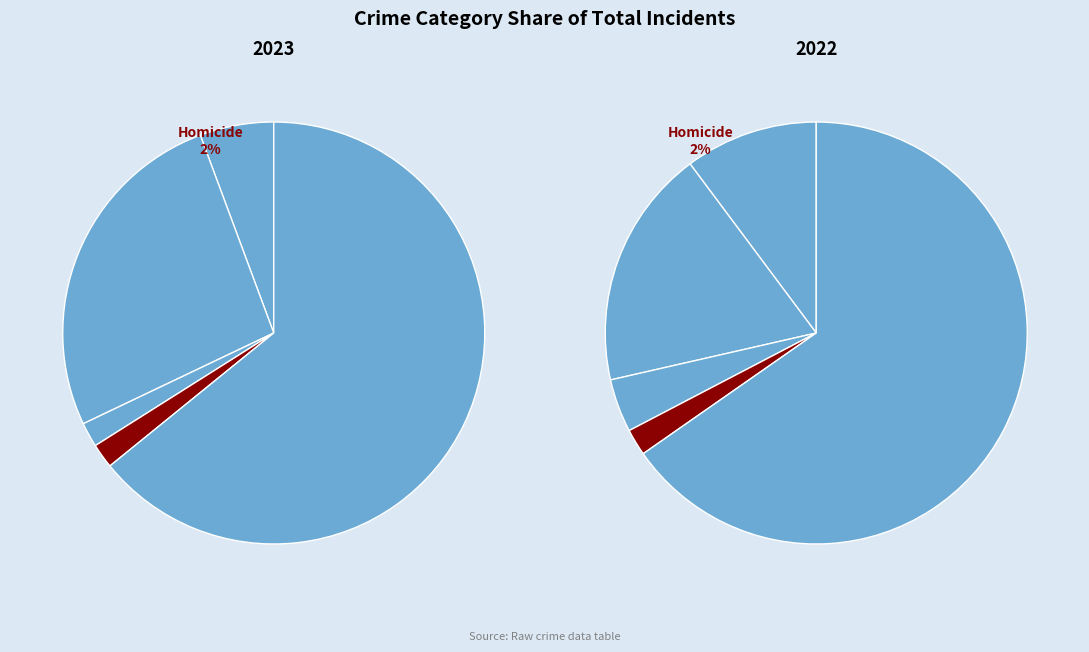

Is it true that Homicide is 2% of the pie?

True